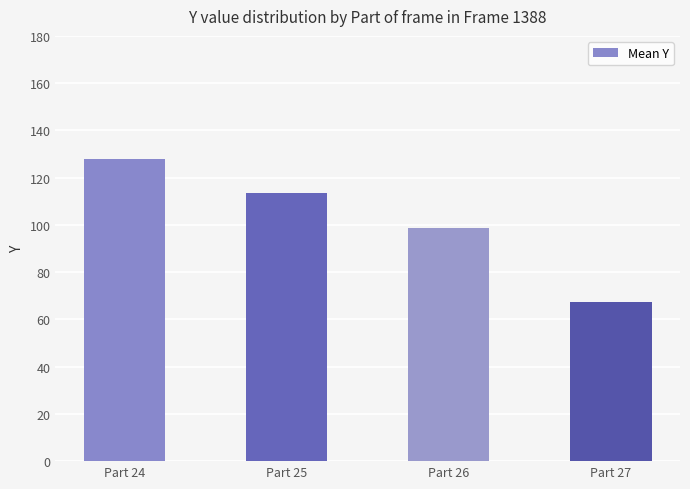

At which label does the data first exceed 113?

Part 24